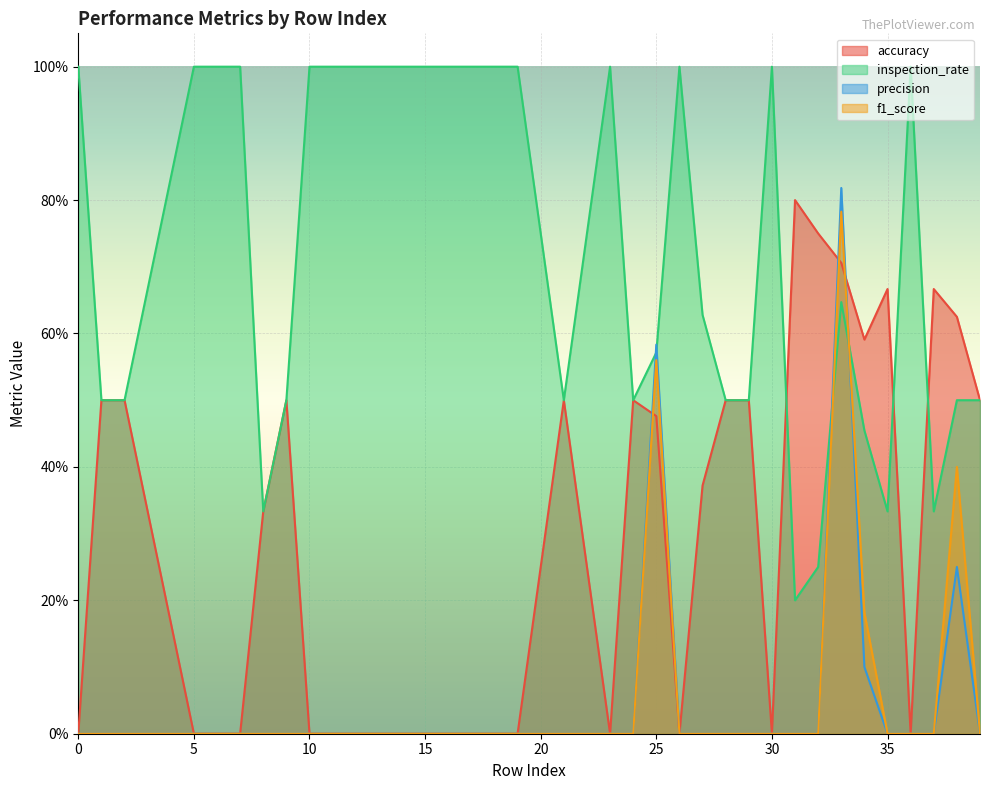

Rank the series at 18 from lowest to highest value.

accuracy, precision, f1_score, inspection_rate